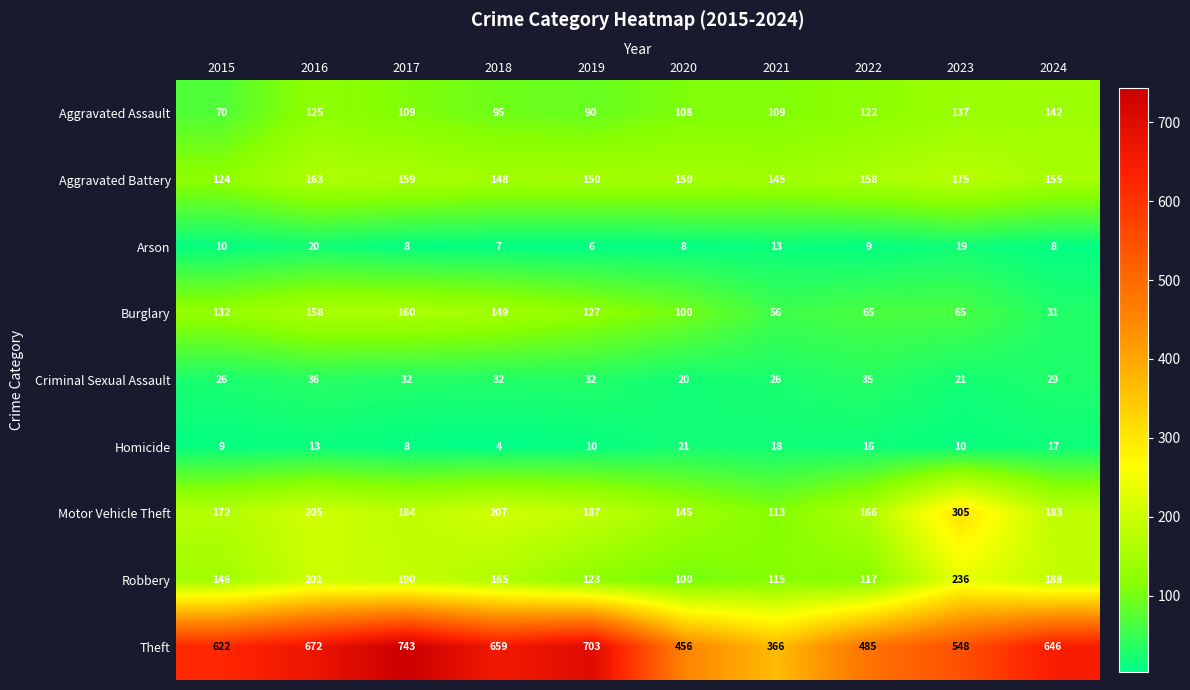

Count the number of data series in this chart.

9